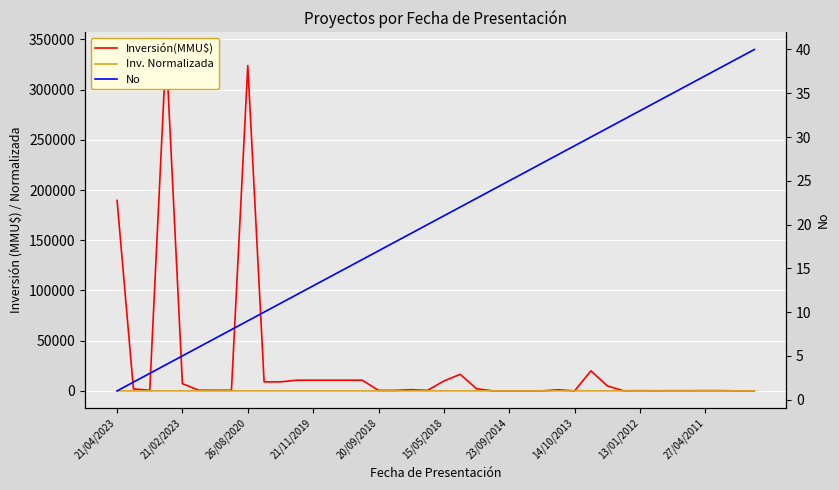

How many lines are shown in the chart?

3